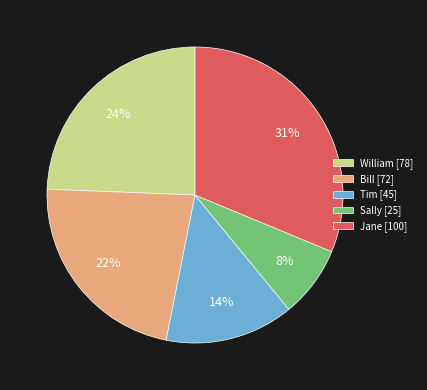

Is it true that William is 14% of the pie?

False